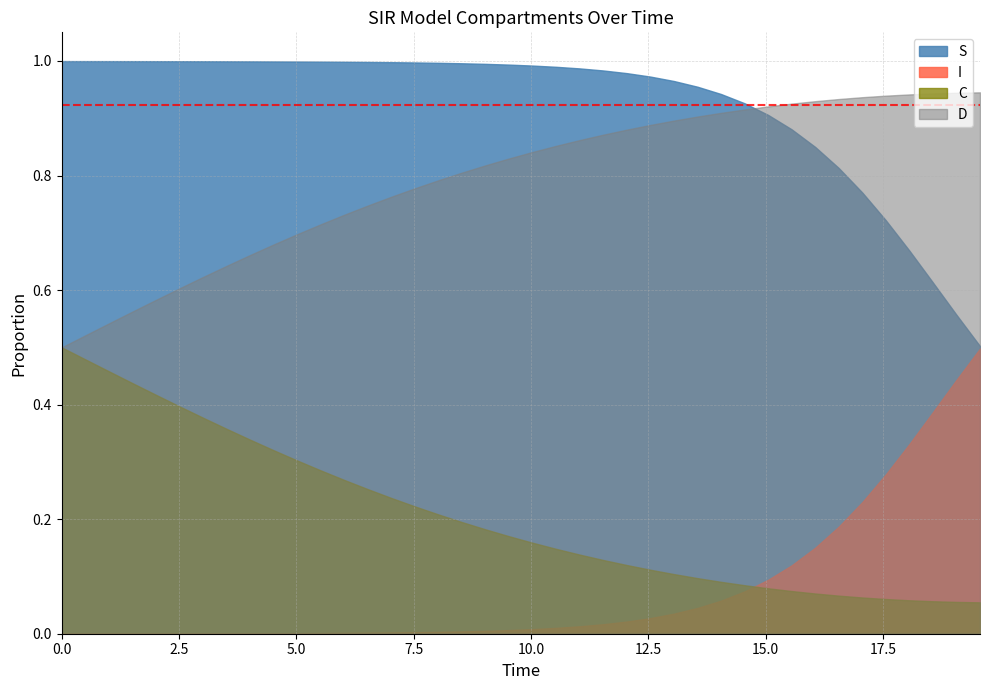

How many distinct data groups are displayed?

4